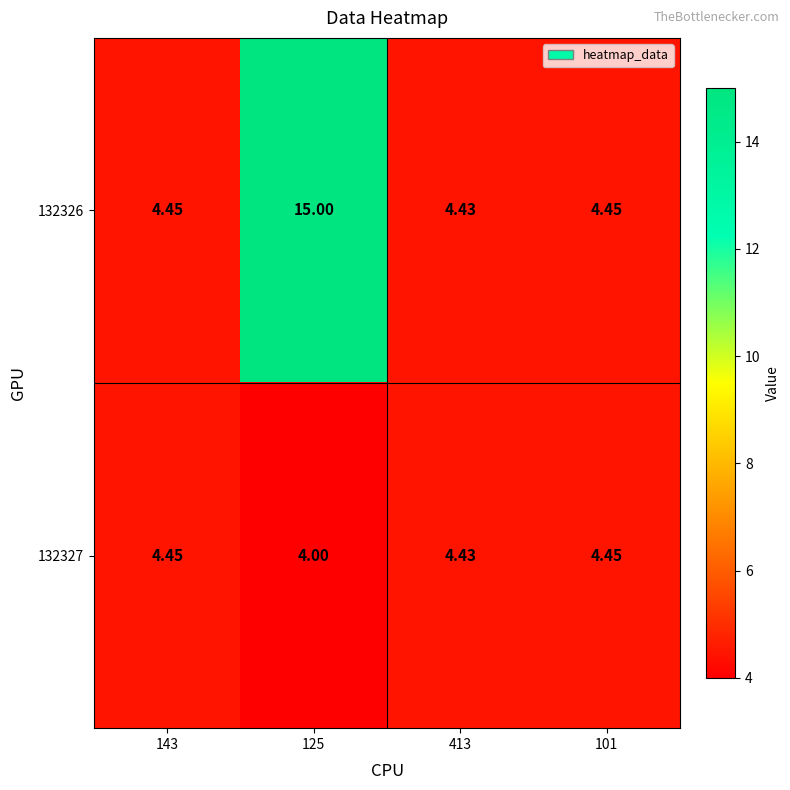

What is the minimum value shown in the chart?

4.0